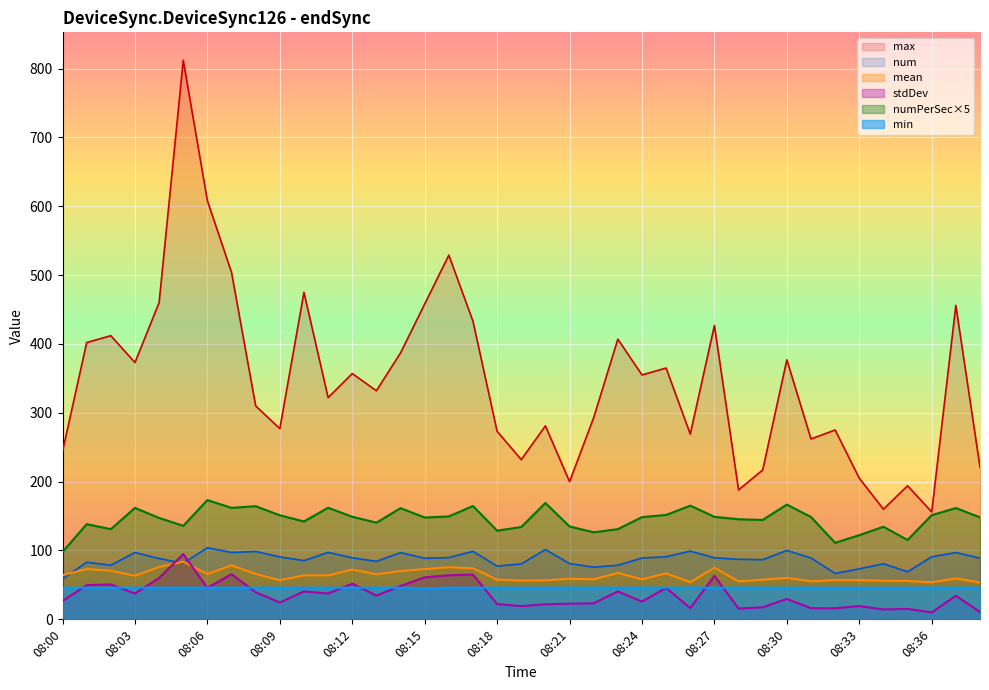

At which label does num first exceed 88?

08:03